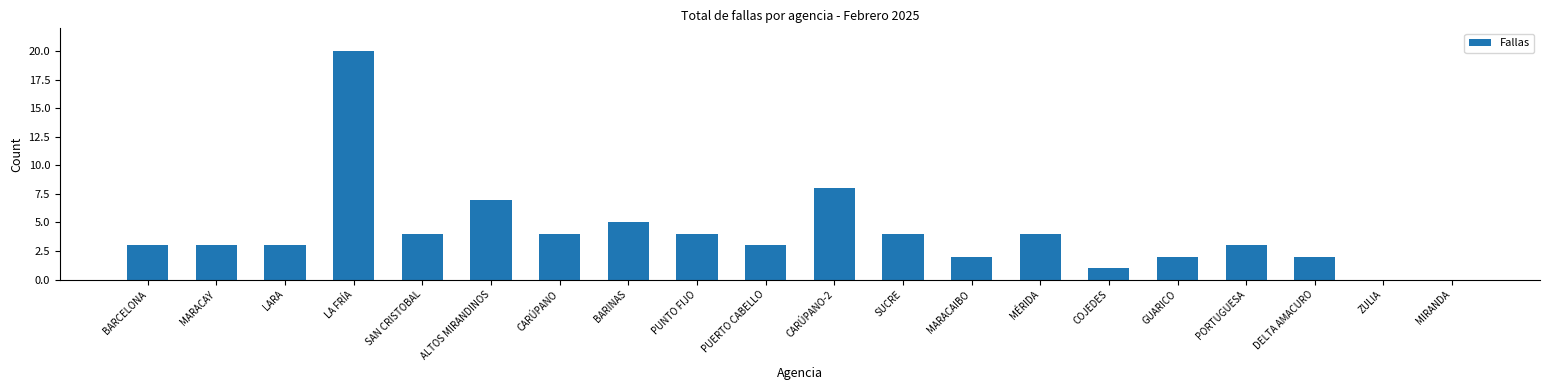

What is the difference between the values at ALTOS MIRANDINOS and SAN CRISTOBAL?

3